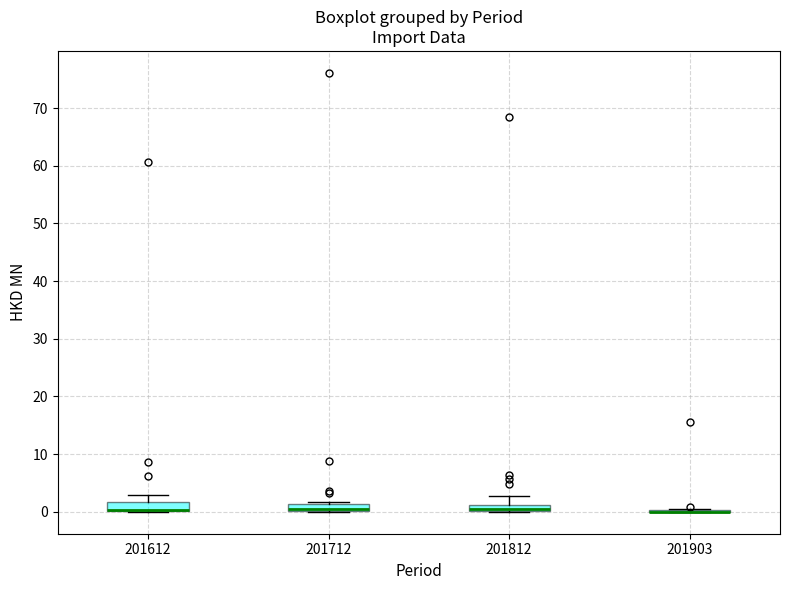

Where is the upper edge of the box at x = 201612 on the y-axis? The values are not printed on the chart, so give them approximately, as read against the axis.

2